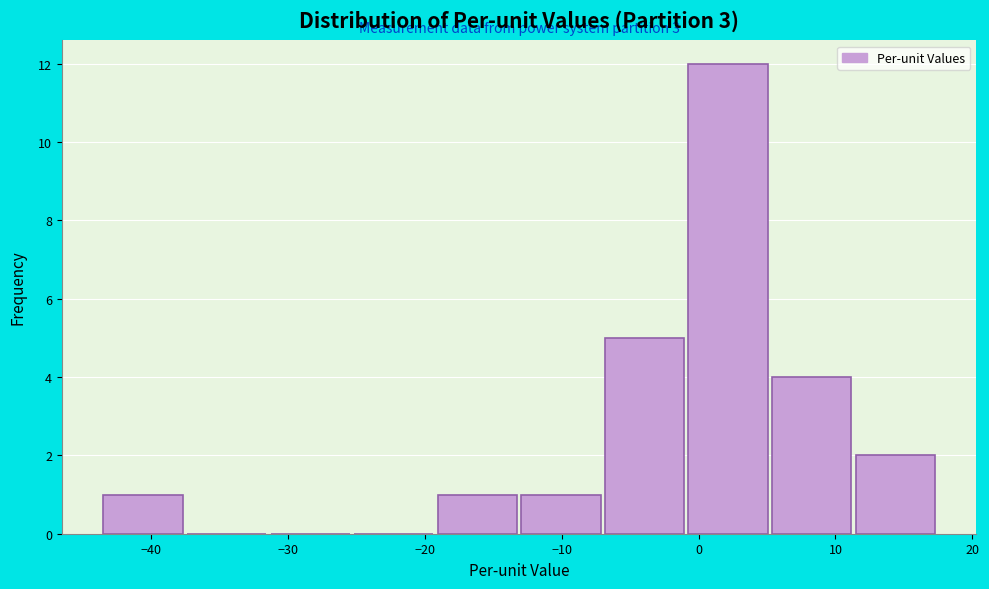

Over which range of the x-axis is the bar tallest?

-1 to 5